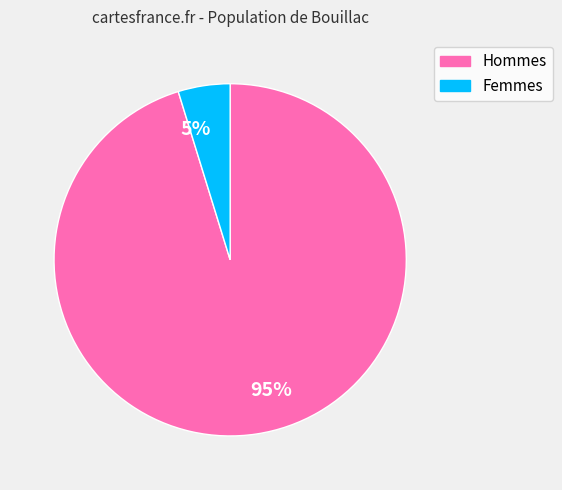

Do Hommes and Femmes together represent more than half of the pie?

Yes